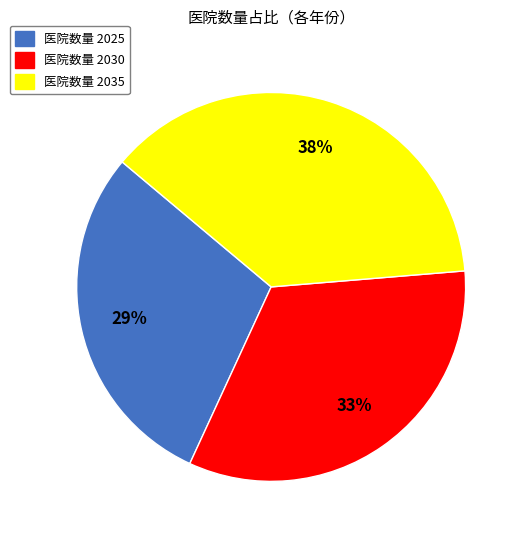

Combined, do 医院数量 2030 and 医院数量 2035 account for over 50%?

Yes